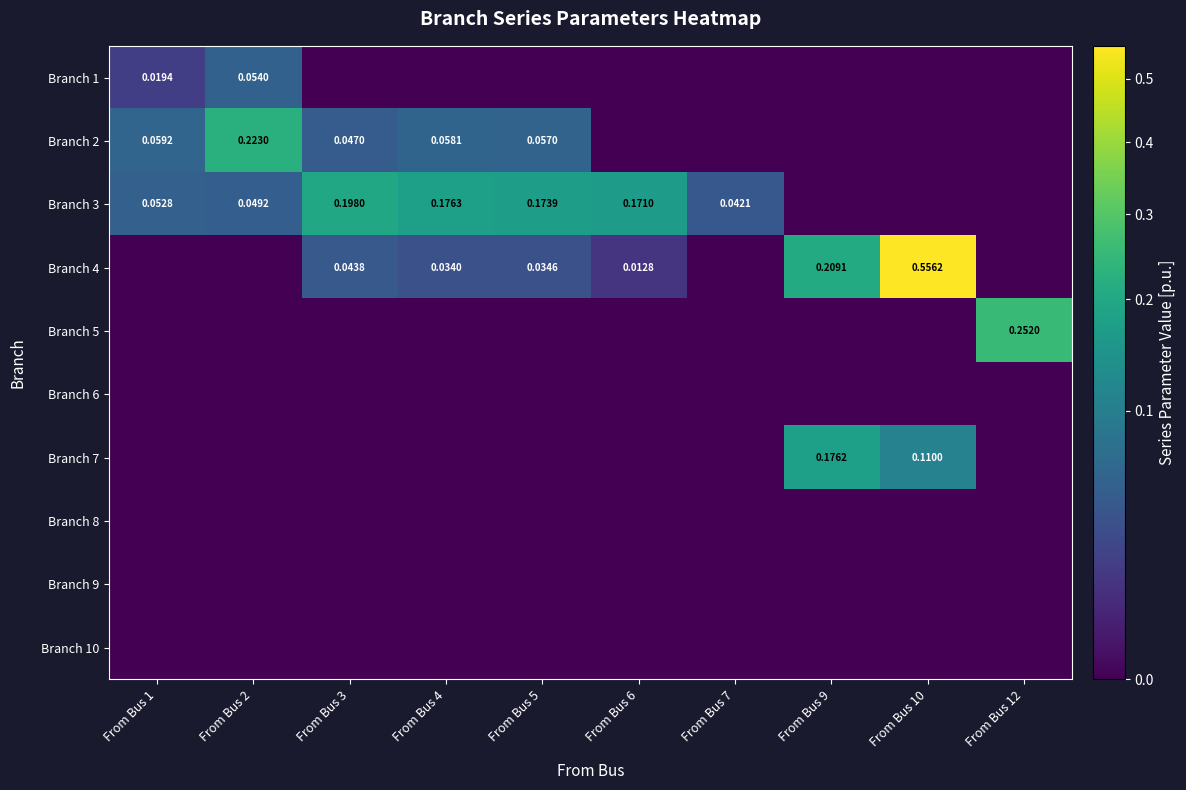

What is the spread (max minus min) of values at From Bus 4?

0.2